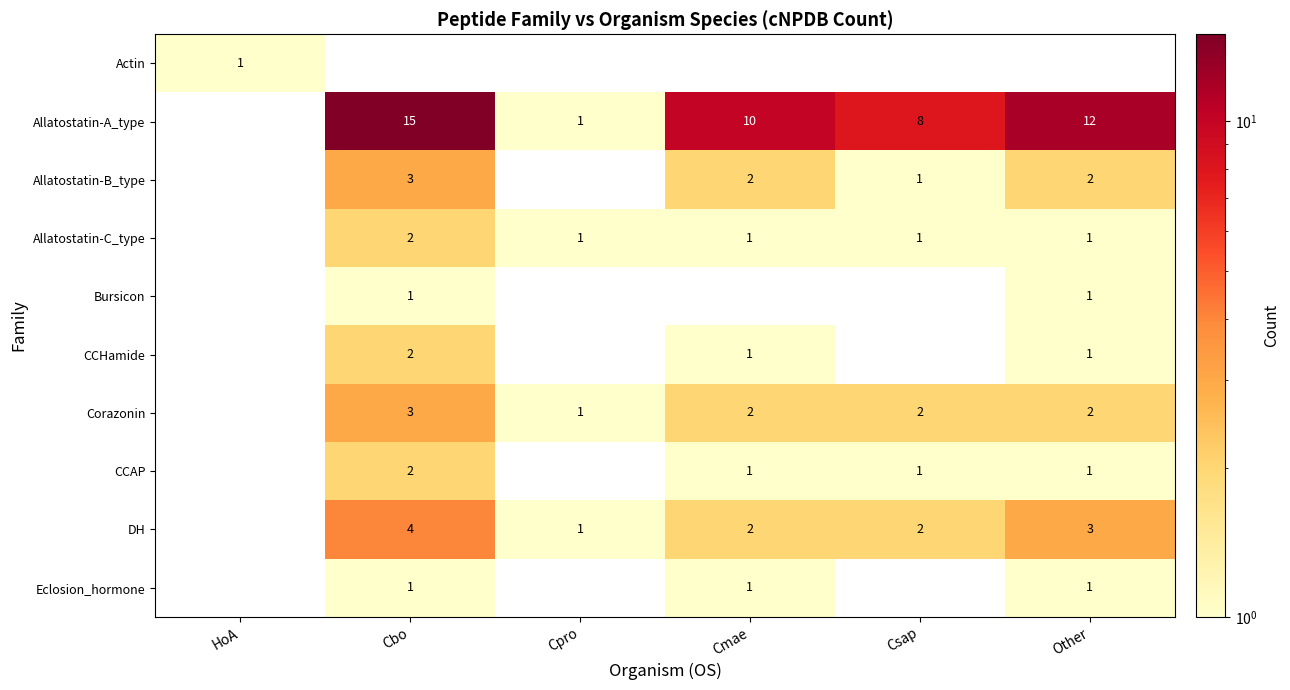

The value of DH at Other is 5. True or false?

False